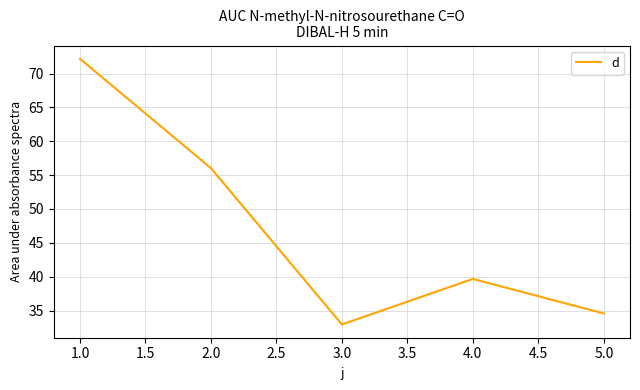

How many values are below 39?

2